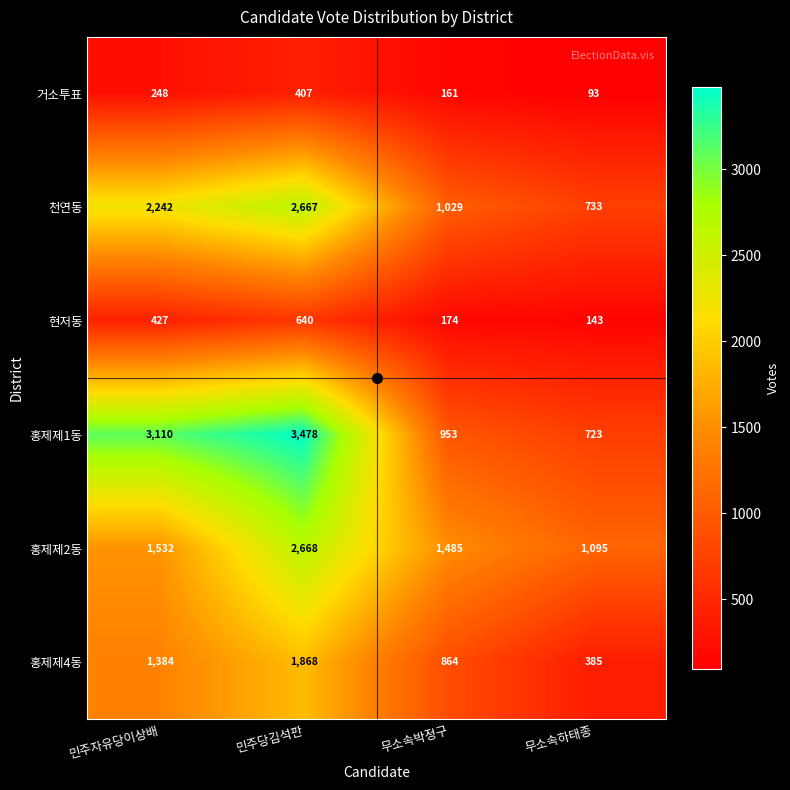

At how many categories does at least one series exceed 2478?

2